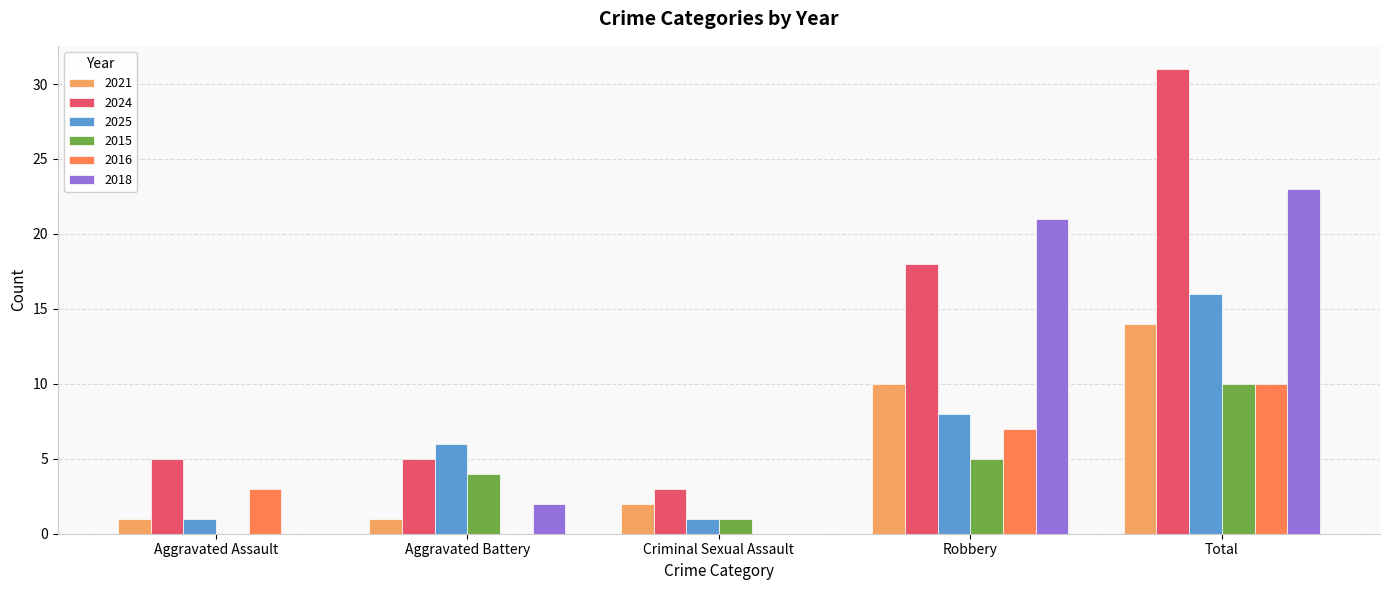

Is the value of 2018 at Aggravated Battery greater than the value of 2015 at Robbery?

No